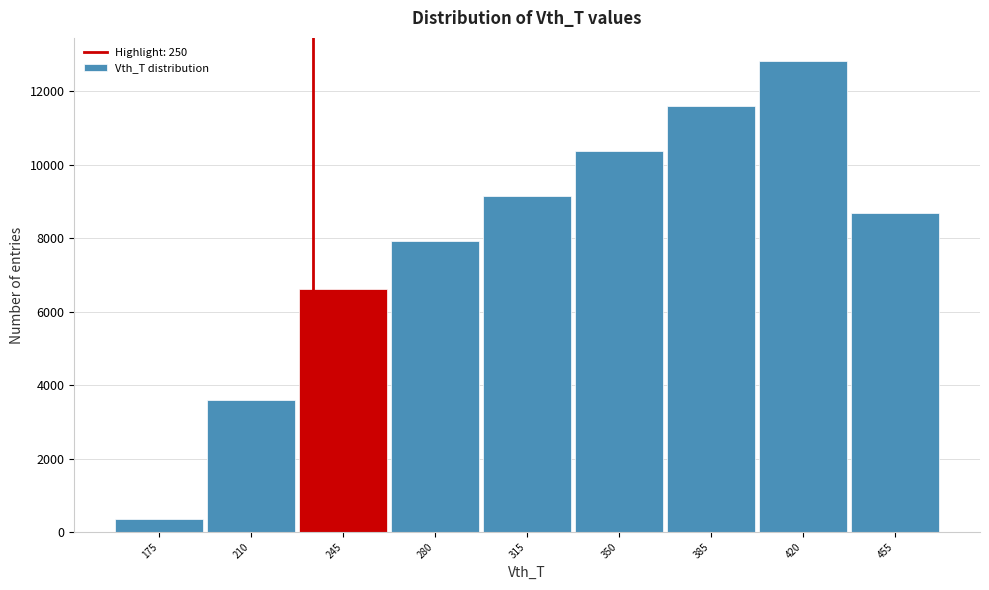

Reading left to right, what are all the values shown in this chart?

175=353	210=3604	245=6624	280=7911	315=9134	350=10360	385=11585	420=12810	455=8679